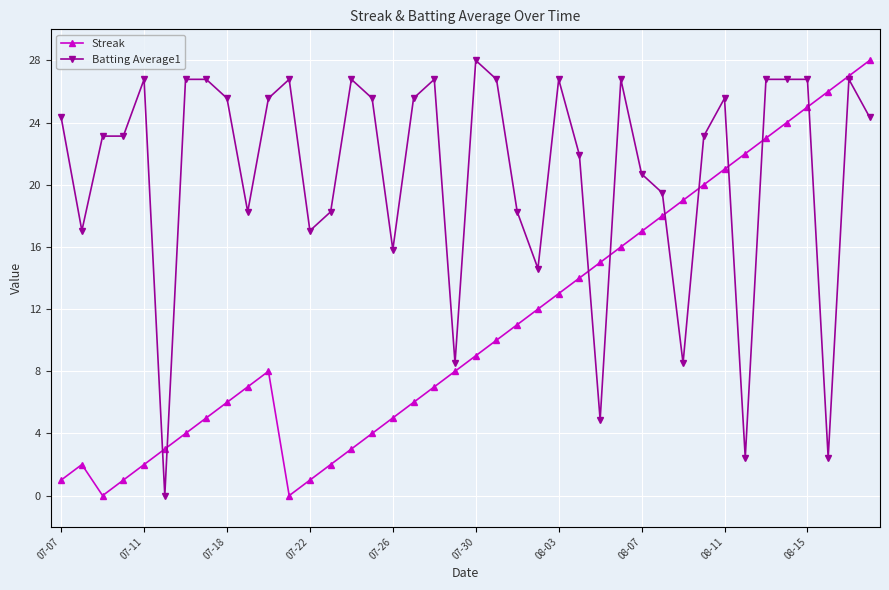

True or false: Streak has more than 1 interior local peaks.

True